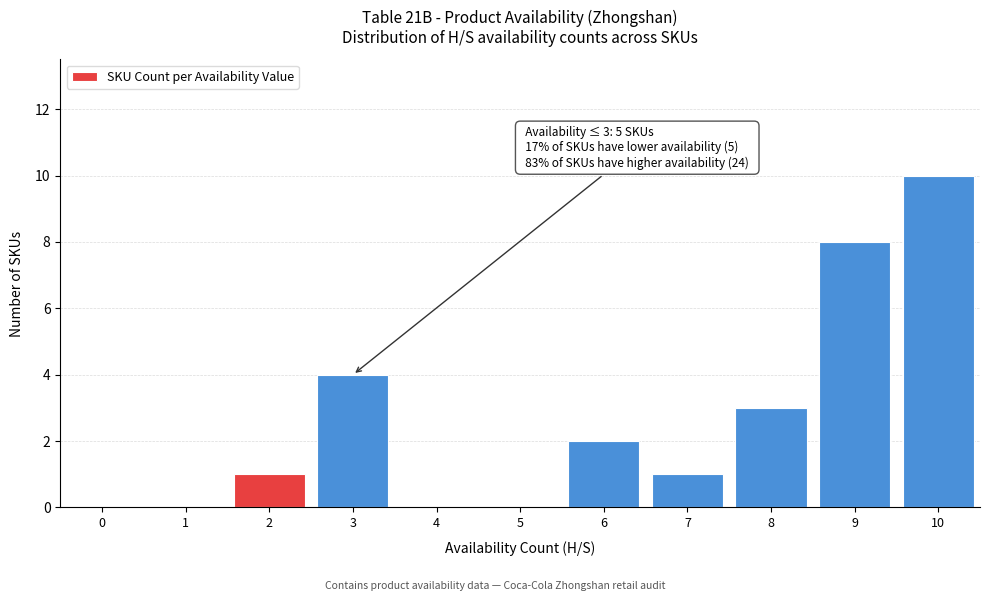

Reading right to left, what are all the values shown in this chart?

10=10	9=8	8=3	7=1	6=2	5=0	4=0	3=4	2=1	1=0	0=0